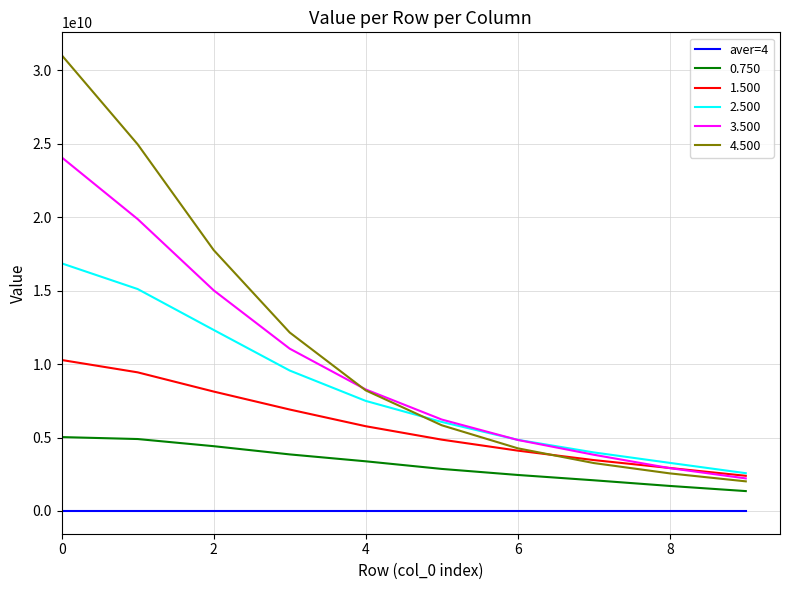

List the series in order of their peak value, highest first.

4.500, 3.500, 2.500, 1.500, 0.750, aver=4